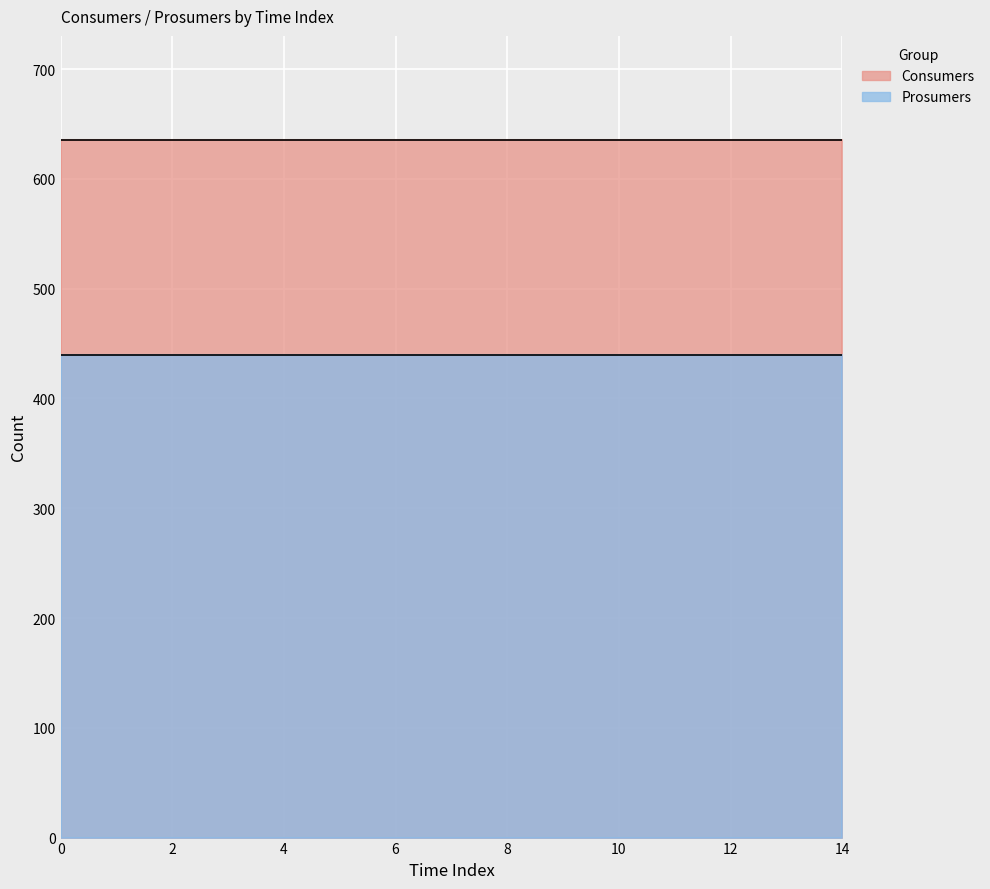

At how many categories does at least one series exceed 498?

15